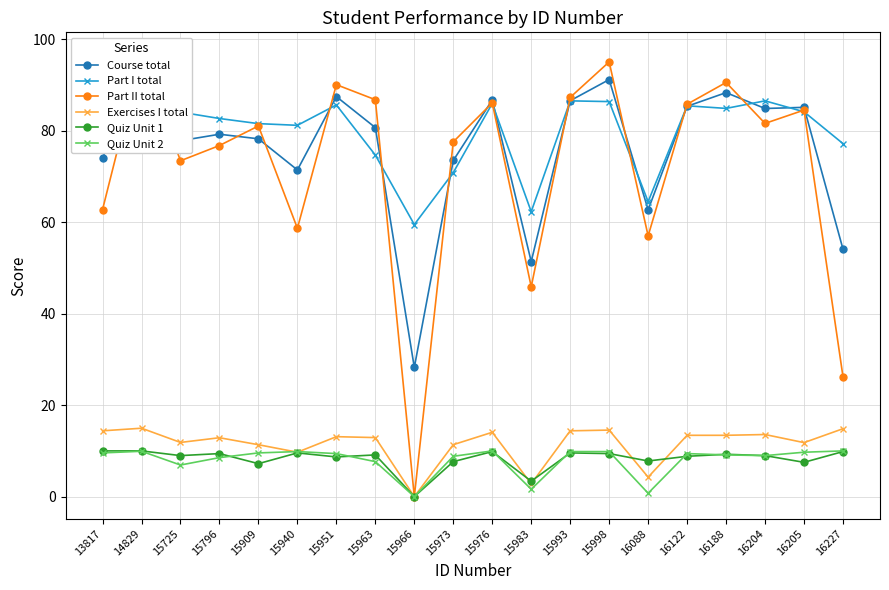

Reading left to right, extract all data points from this chart.

Course total: 74.1	92.8	77.8	79.2	78.2	71.4	87.5	80.7	28.3	73.5	86.7	51.4	86.6	91.2	62.7	85.4	88.3	84.9	85.1	54.1
Part I total: 83.8	88.1	84.1	82.7	81.6	81.2	85.7	74.7	59.5	70.9	86.0	62.3	86.5	86.4	64.5	85.5	84.9	86.5	84.2	77.2
Part II total: 62.8	96.7	73.5	76.8	81.1	58.7	90.1	86.8	0.0	77.6	86.1	45.9	87.3	95.1	57.0	85.8	90.6	81.6	84.5	26.2
Exercises I total: 14.4	15.0	11.8	12.9	11.3	9.7	13.1	12.9	0.0	11.4	14.1	2.8	14.4	14.6	4.3	13.4	13.4	13.6	11.8	14.8
Quiz Unit 1: 10.0	10.0	9.0	9.4	7.2	9.6	8.7	9.1	0.0	7.7	9.8	3.4	9.6	9.4	7.8	8.8	9.3	9.0	7.5	9.8
Quiz Unit 2: 9.6	9.9	6.9	8.5	9.6	9.8	9.4	7.7	0.0	8.8	10.0	1.6	9.8	9.8	0.7	9.4	9.1	9.0	9.7	10.0